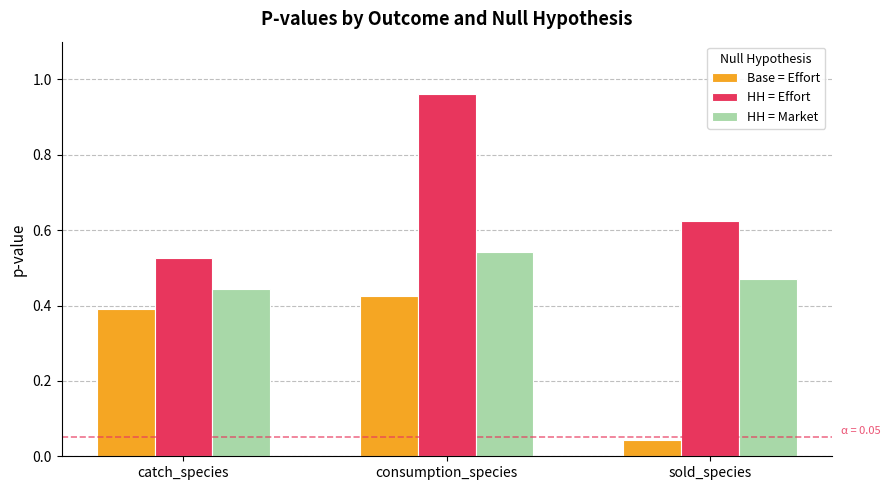

Which category has the lowest value in the HH = Effort series?

catch_species